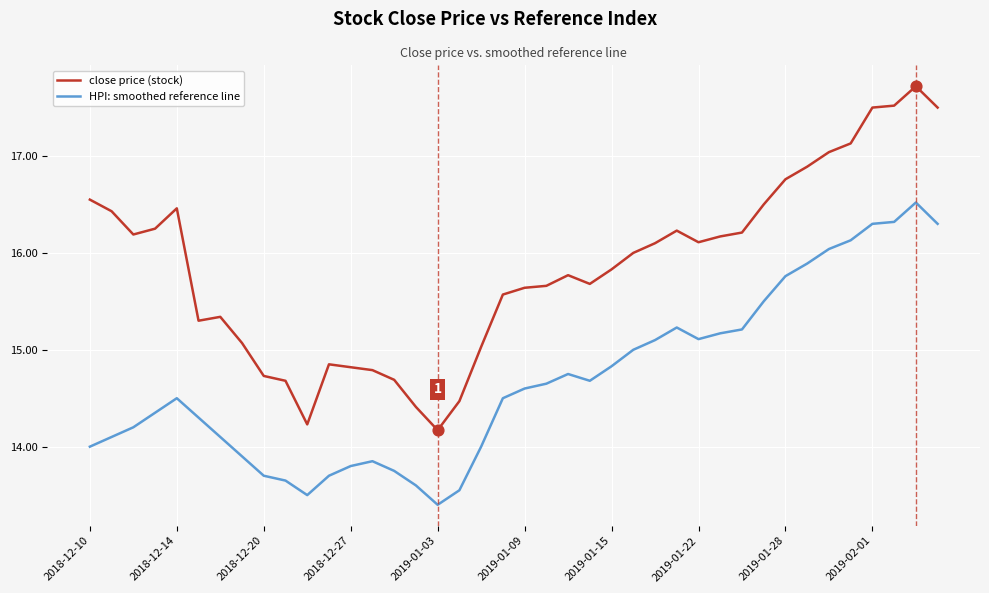

What is the lowest value of the HPI: smoothed reference line series?

13.4